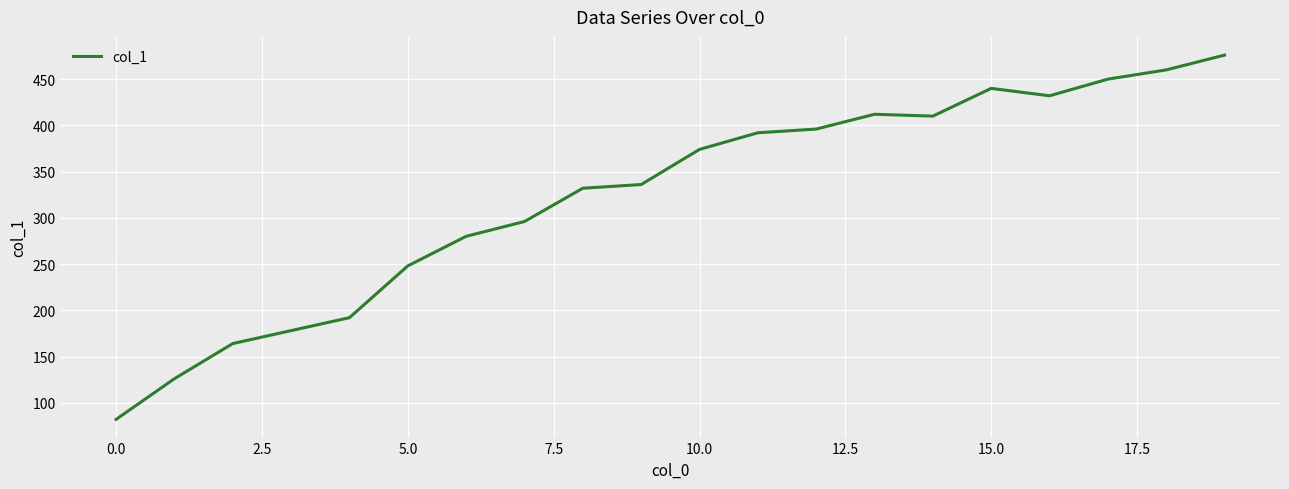

What is the minimum value shown in the chart?

82